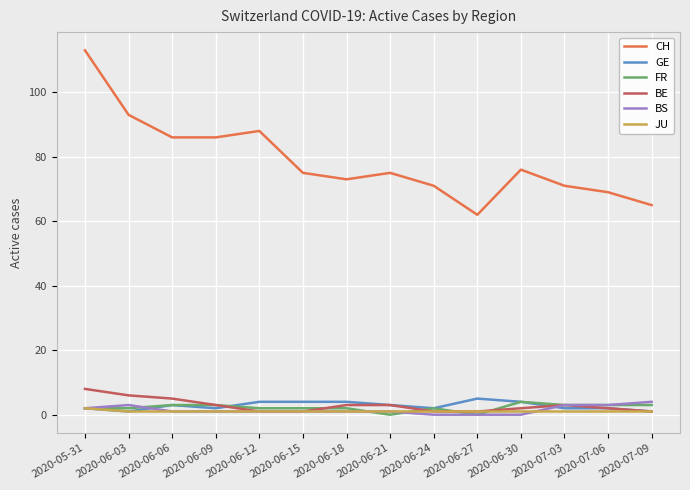

Which series has the largest range (max minus min)?

CH